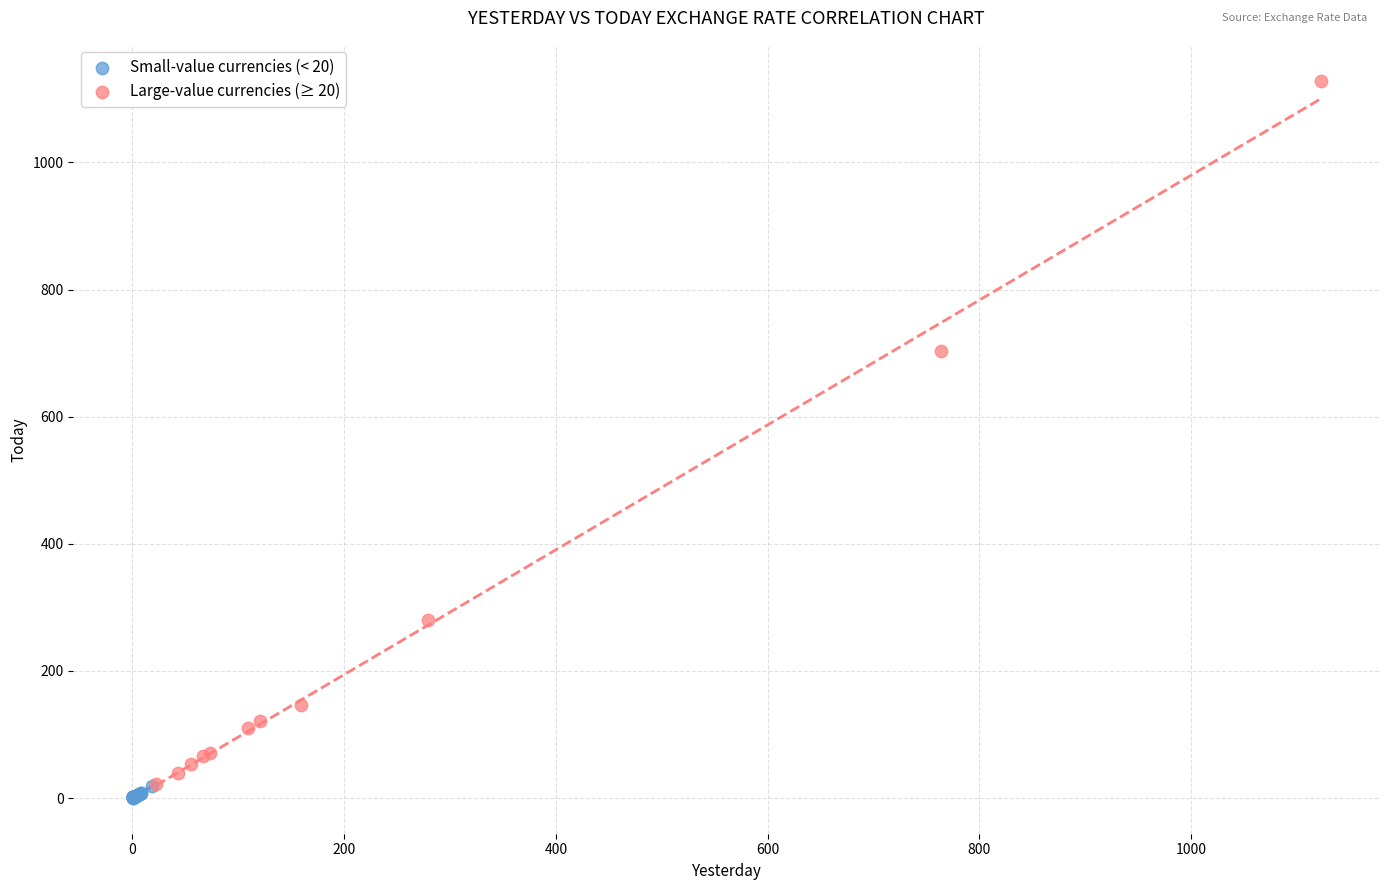

Which series contains the highest Y value?

Large-value currencies (≥ 20)